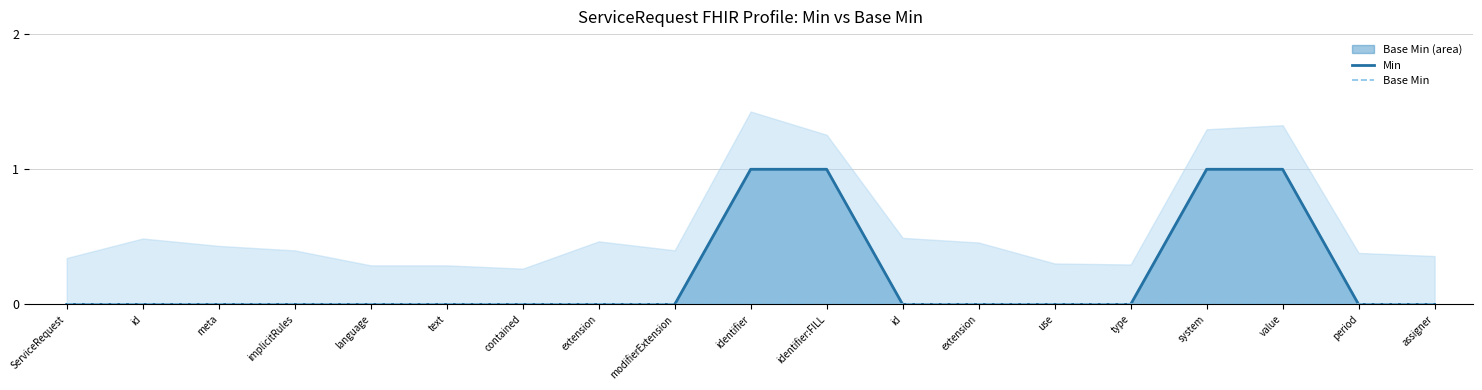

At which label does Base Min reach its minimum?

ServiceRequest